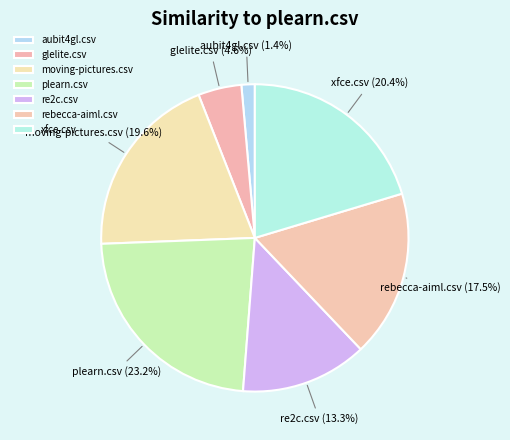

Which slice is the largest?

plearn.csv